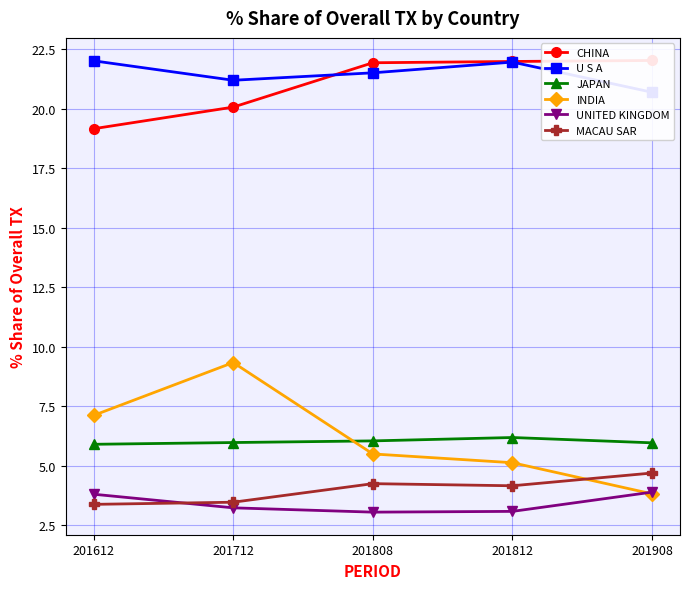

True or false: CHINA has more than 2 interior local peaks.

False